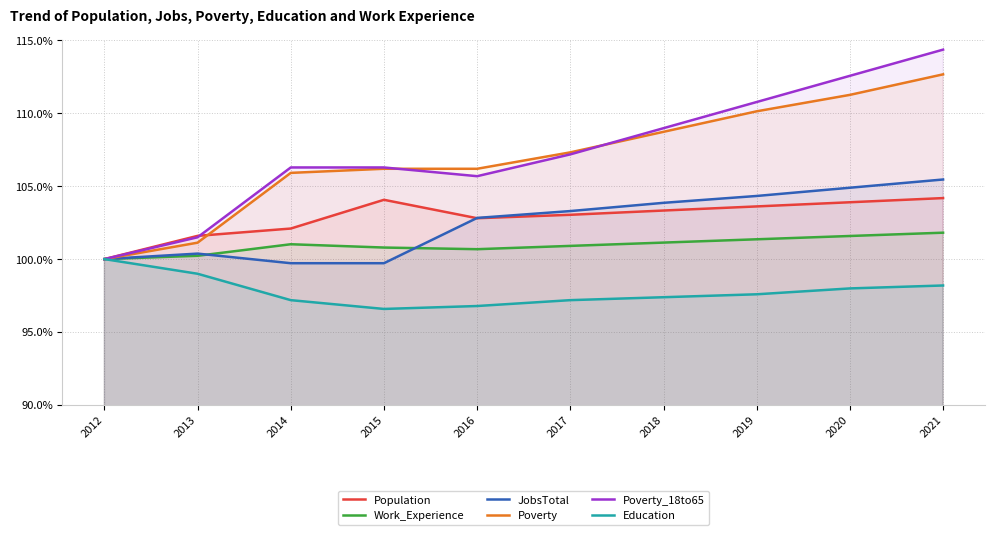

Where does the JobsTotal series first go above 103?

2017